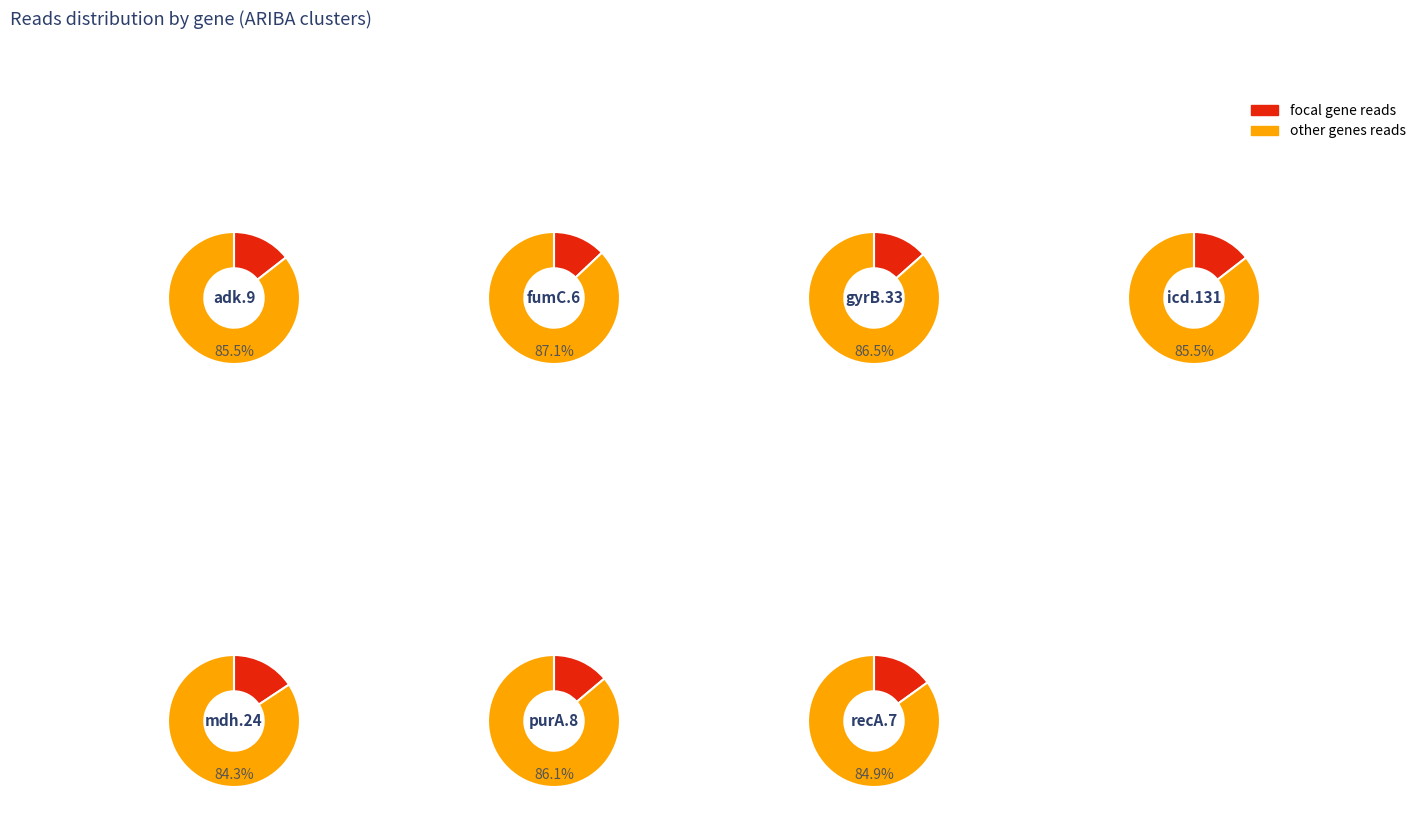

Rank the categories by value from lowest to highest.

fumC.6, gyrB.33, purA.8, adk.9, icd.131, recA.7, mdh.24